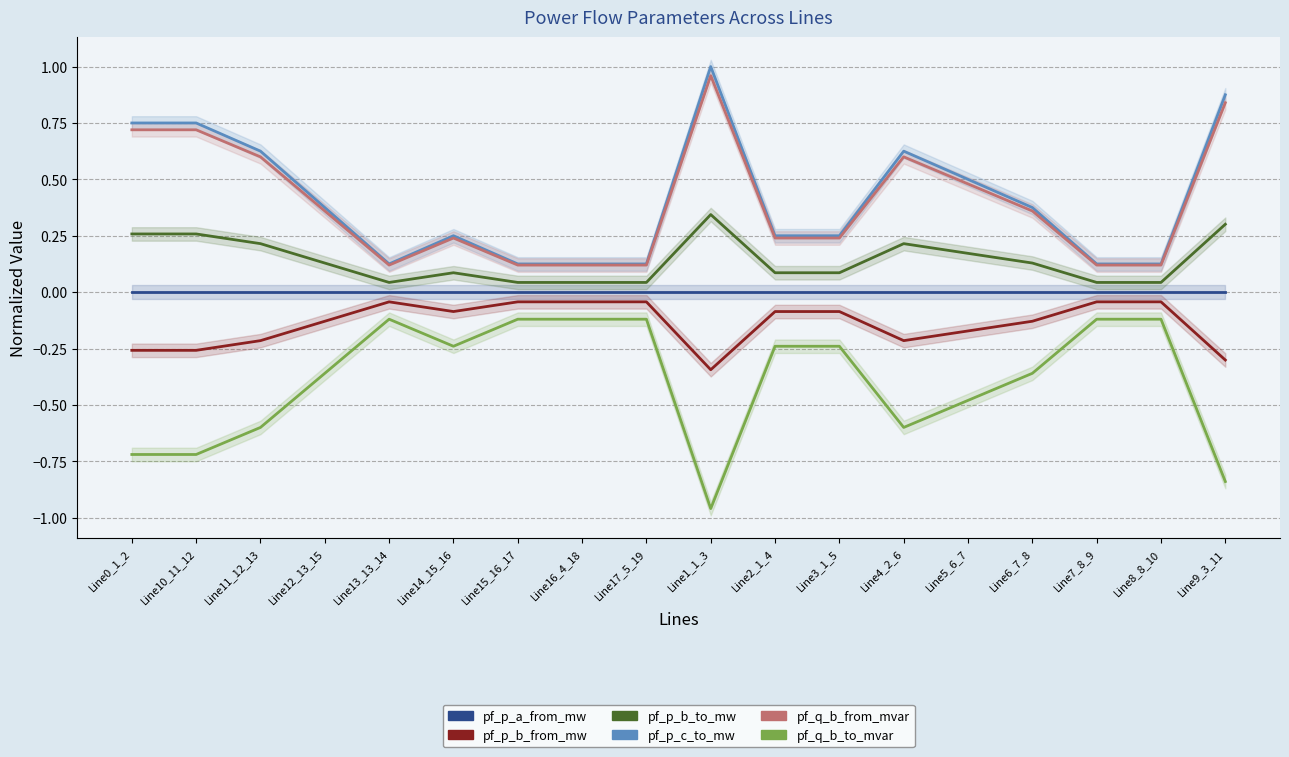

What is the sum of all pf_q_b_to_mvar values?

-7.1